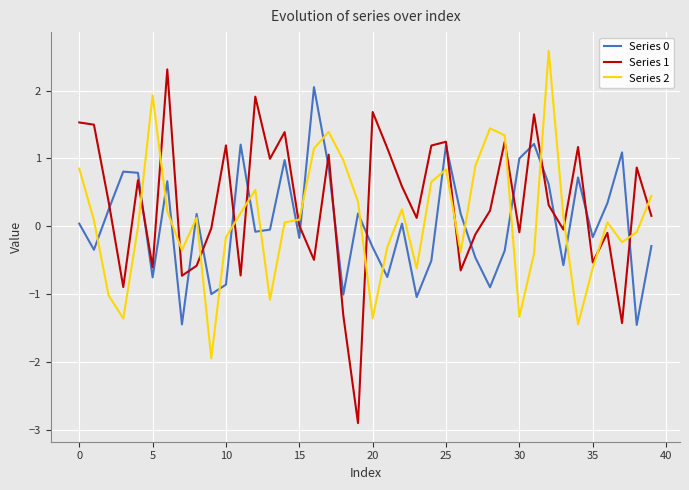

Which series has the largest range (max minus min)?

Series 1